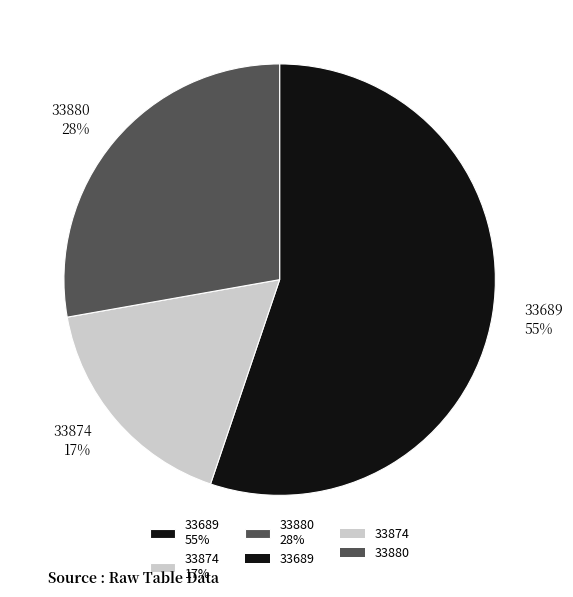

To the nearest percent, what is the combined percentage of 33880 and 33689?

83%